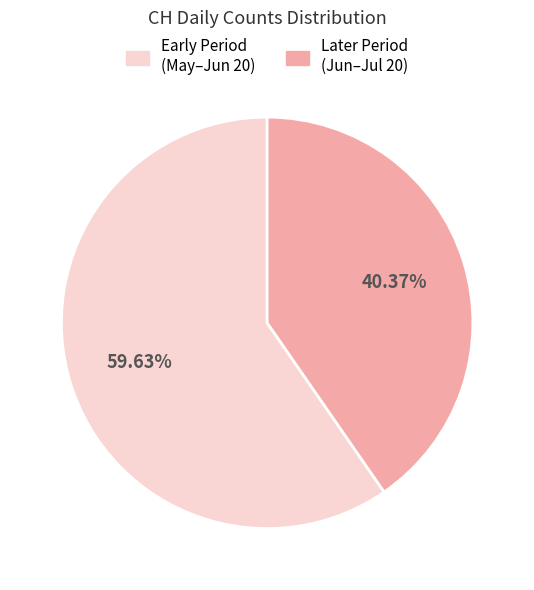

How many slices are in this pie chart?

2